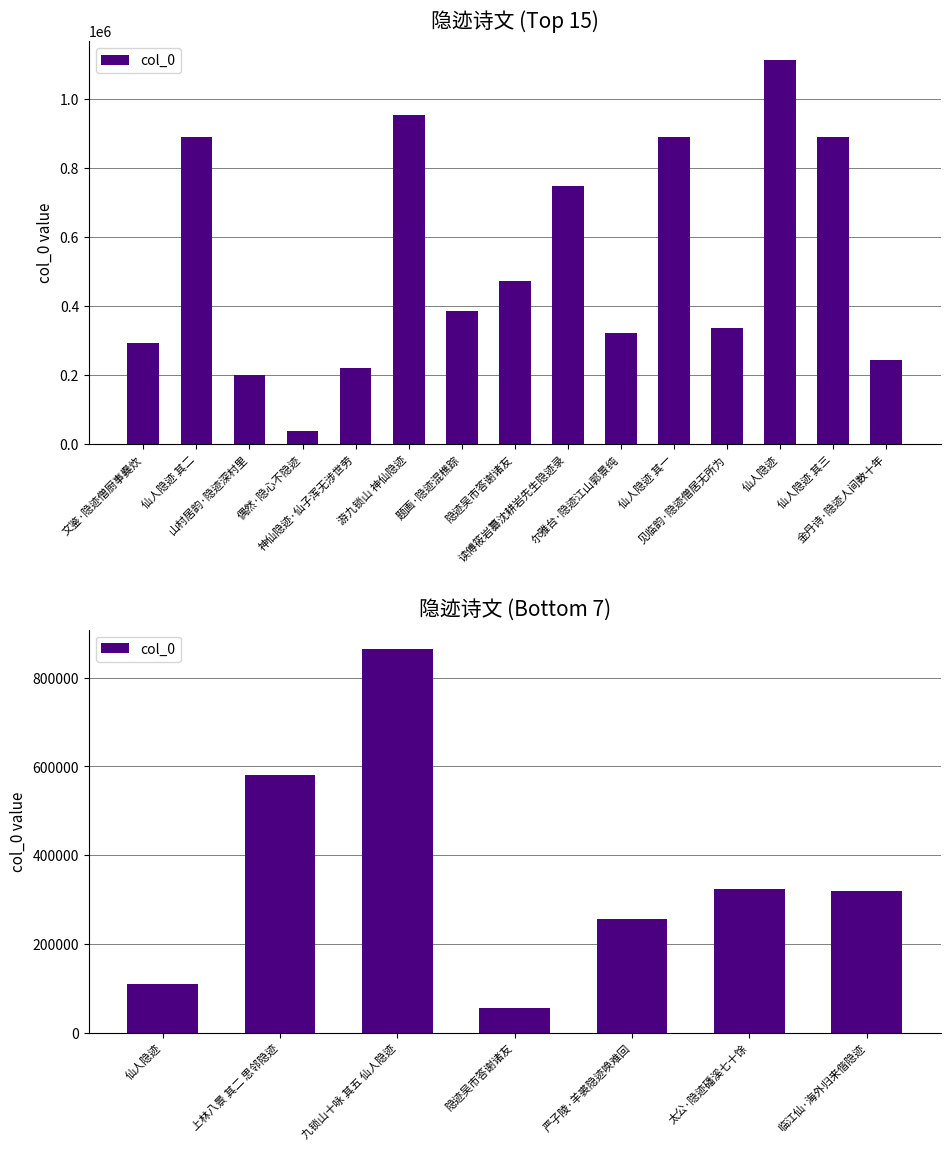

What is the label of the 3rd bar from the left?

九锁山十咏 其五 仙人隐迹